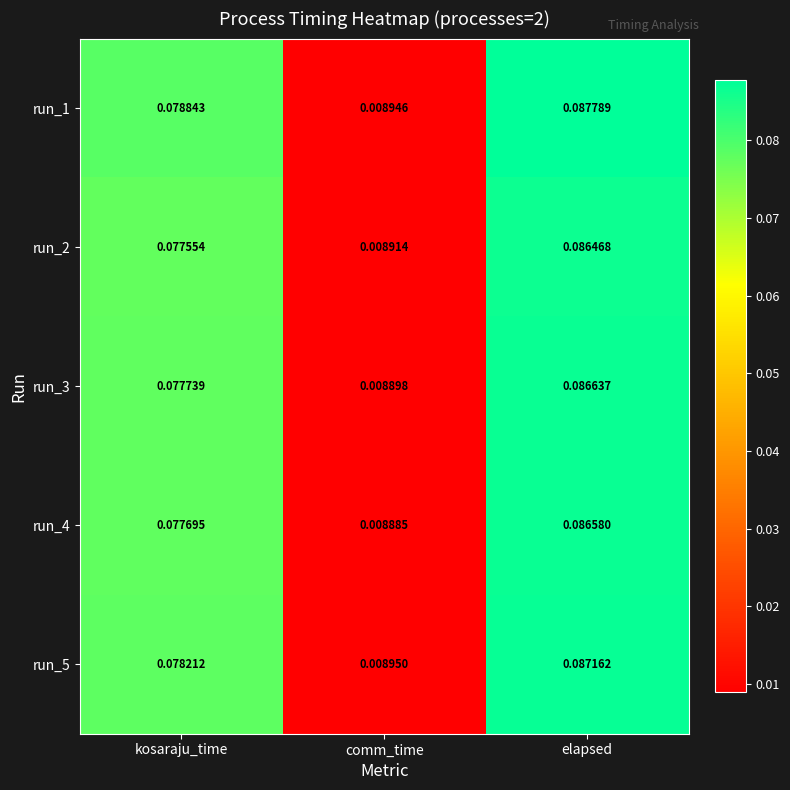

Which series has the largest total across all categories?

run_1